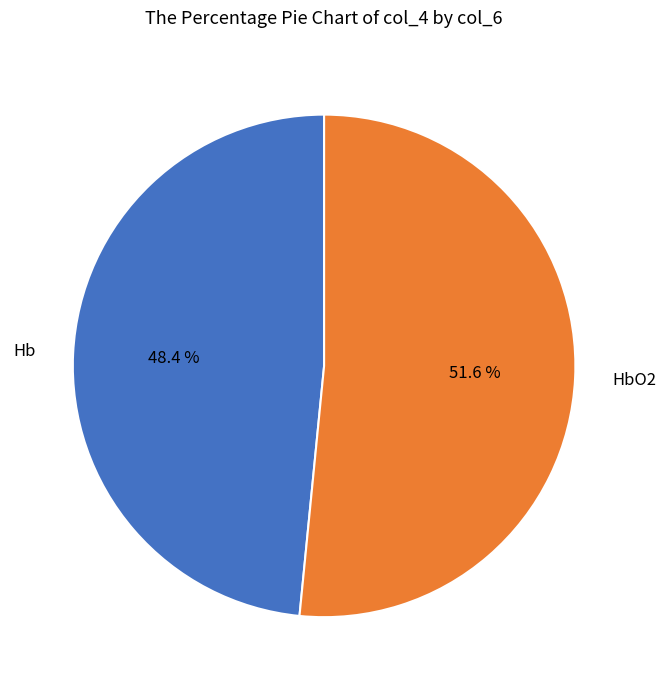

Which category accounts for the majority?

HbO2